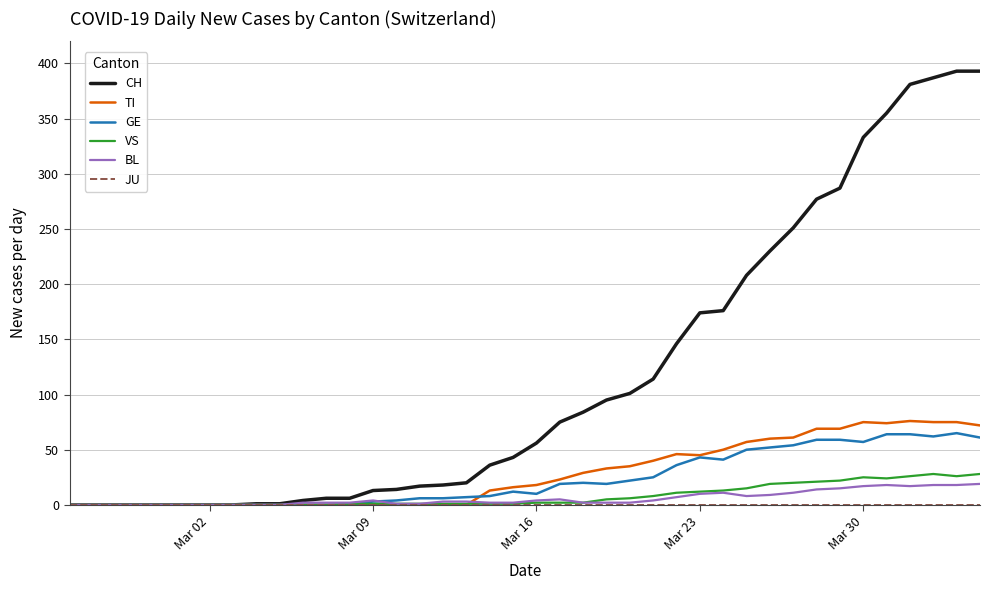

Which series has the largest total across all categories?

CH